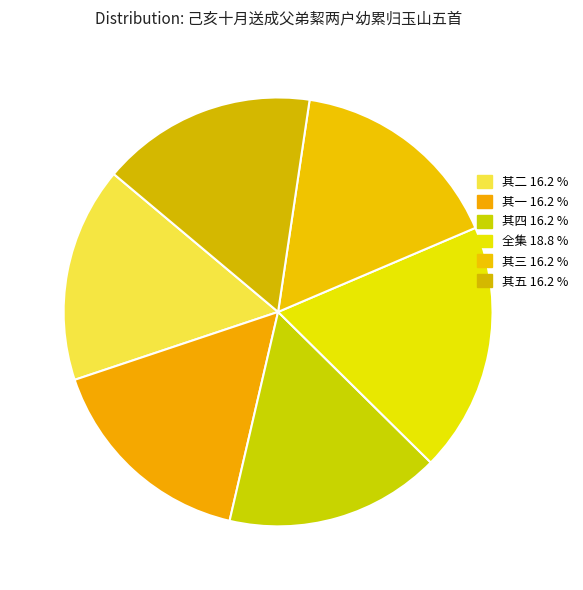

Count the number of slices in the pie.

6